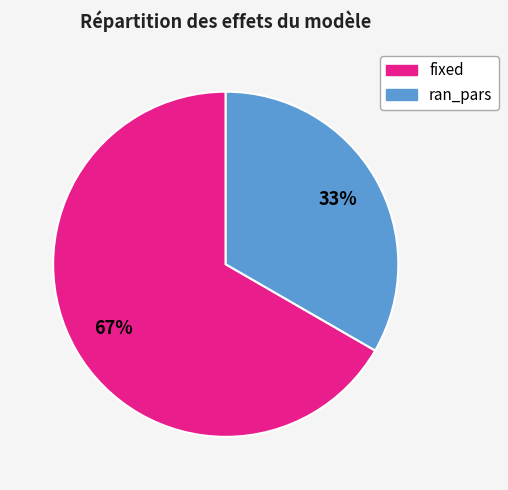

What is the smallest slice in the pie chart?

ran_pars